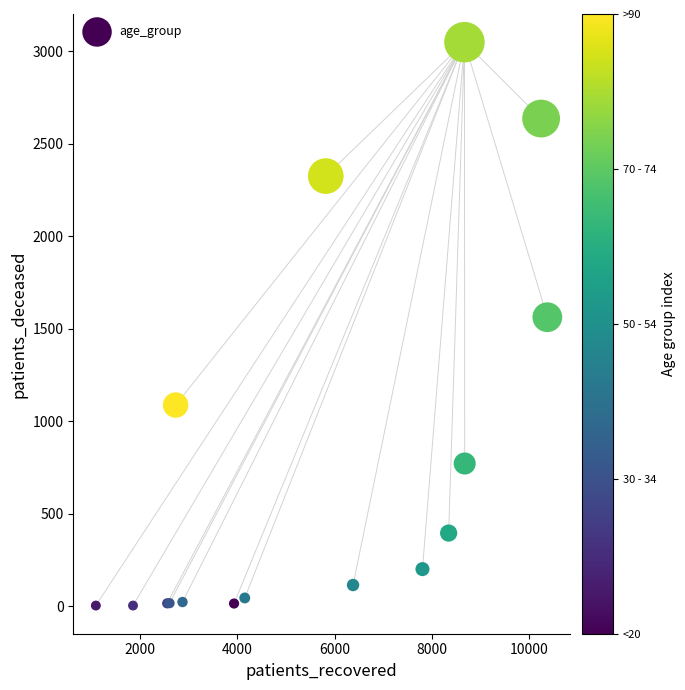

What Y value in the scatter plot is closest to 1526?

1562